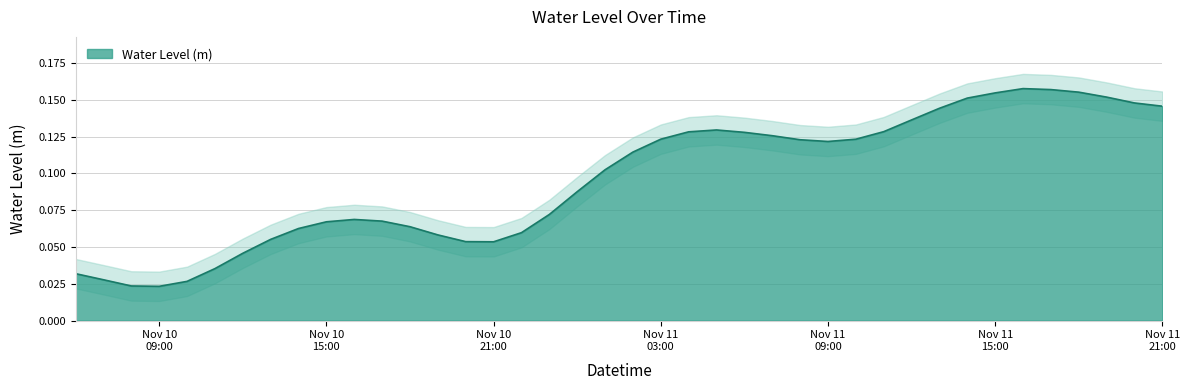

What is the label of the 3rd point from the right?

2022-11-11 19:00:00